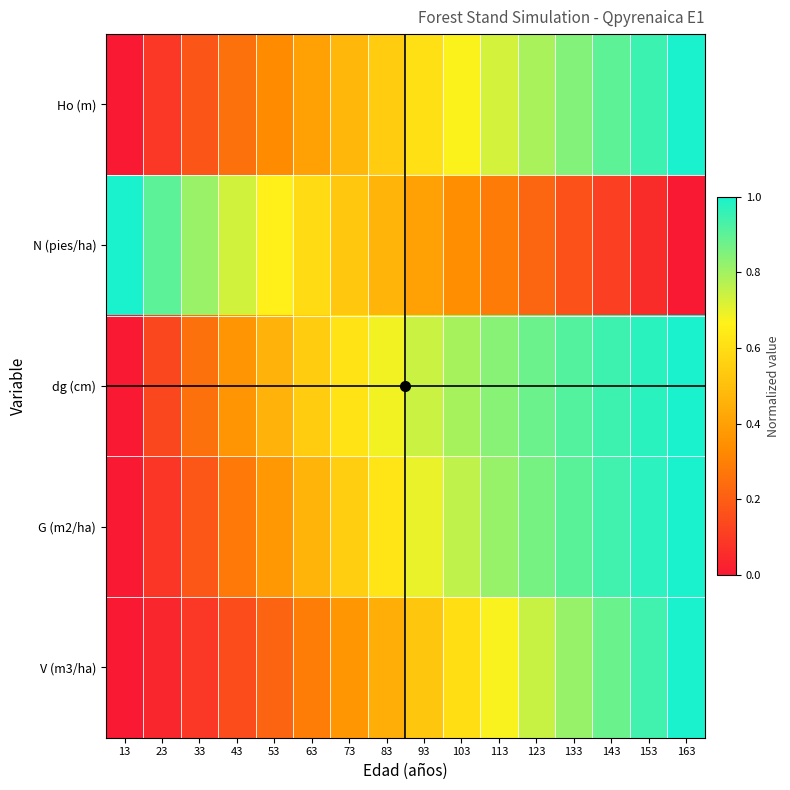

What is the total value across all series at 103?

3.2